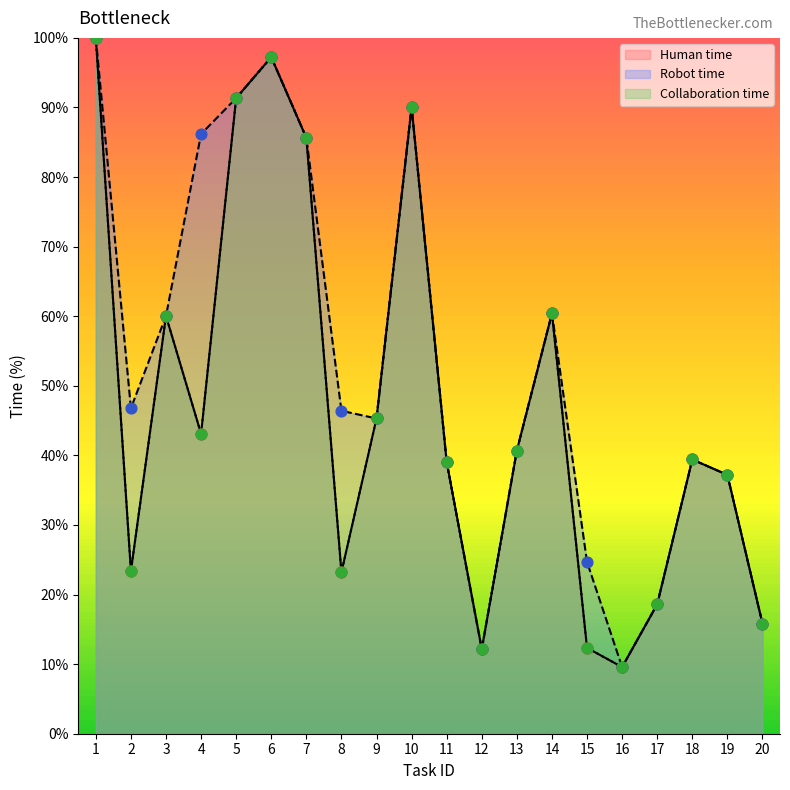

At which category is the sum across all series the highest?

1